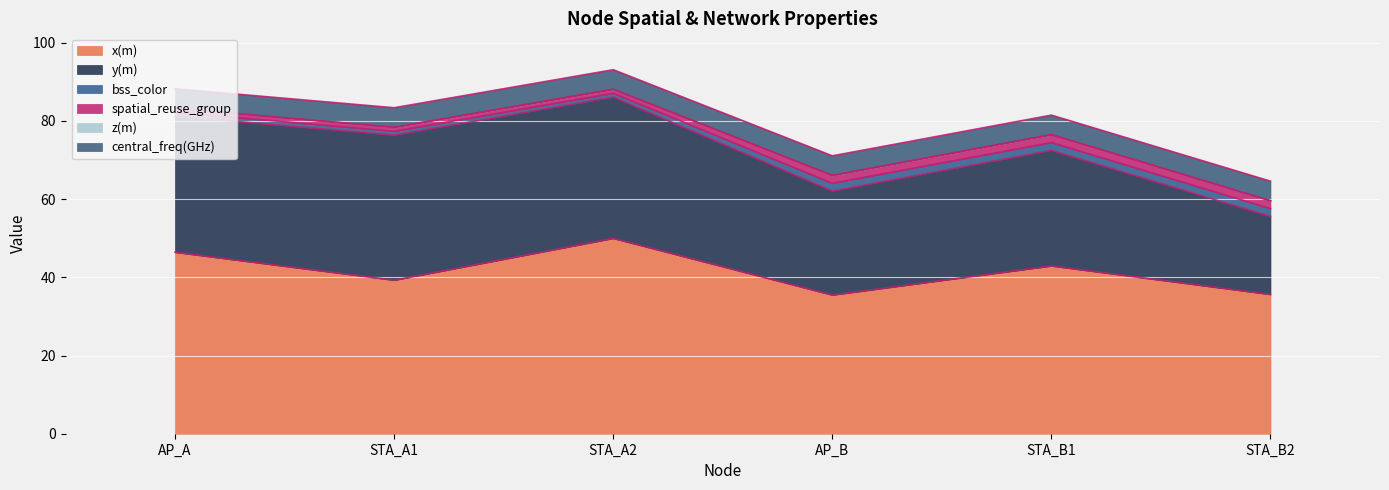

At which category is the sum across all series the highest?

STA_A2